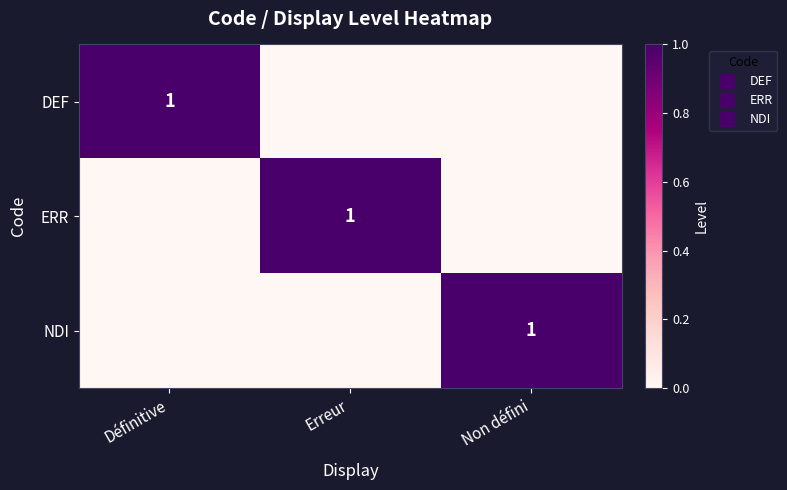

Which has a higher value, Non défini or Définitive?

Définitive